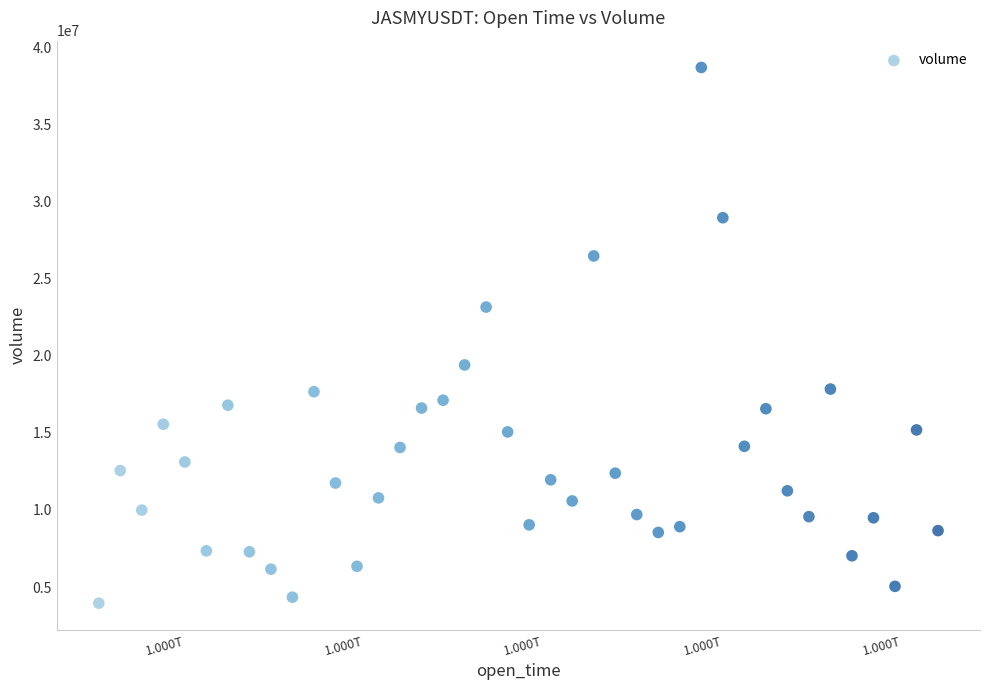

What is the range of Y values (max minus min)?

34719137